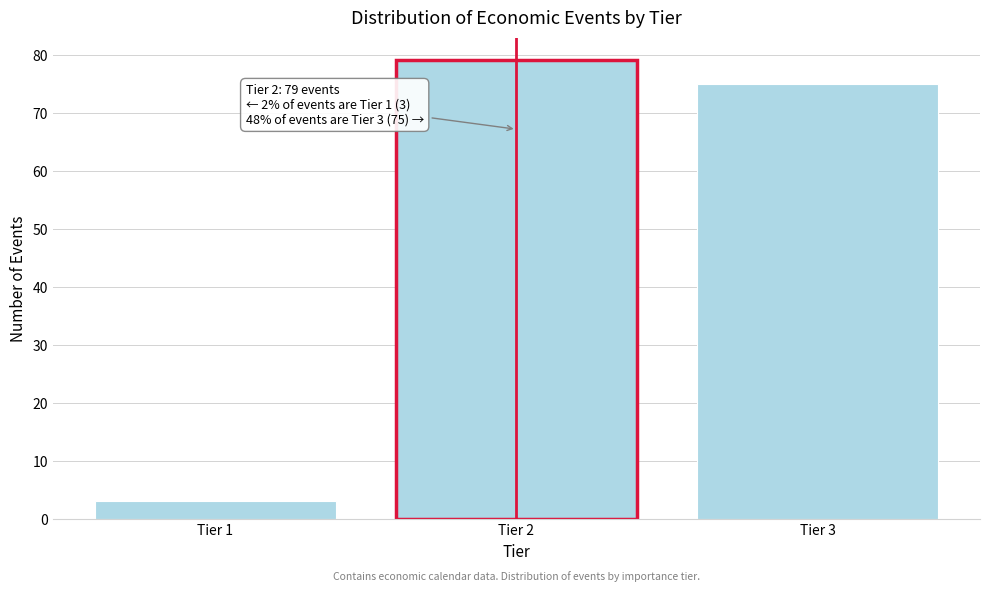

Reading left to right, what are all the values shown in this chart?

Tier 1=3	Tier 2=79	Tier 3=75